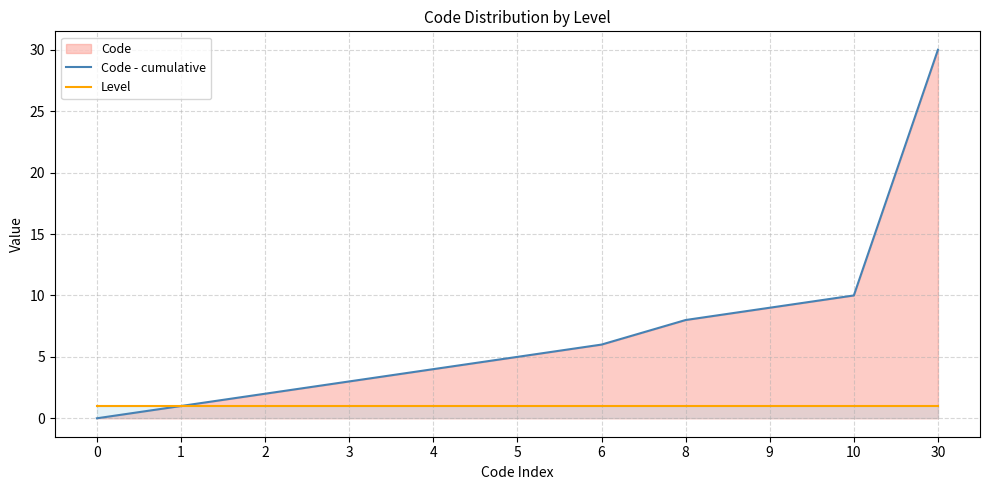

The Level series shows 1 at 4. True or false?

True